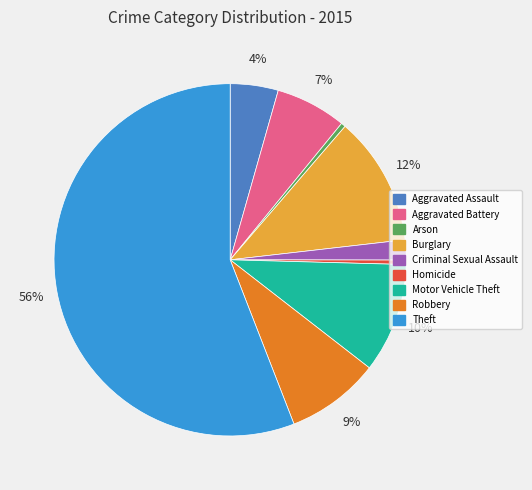

To the nearest percent, what is the average slice percentage?

11%